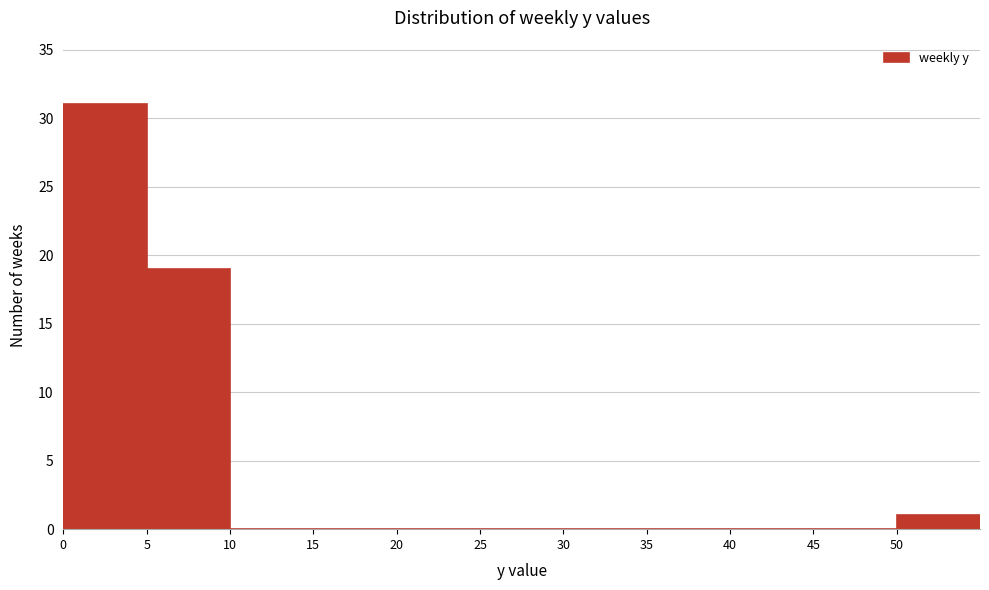

Reading left to right, list every bar in this chart as the range it spans on the x-axis followed by its height. The values are not printed on the chart, so give them approximately, as read against the axis.

0 to 5: 31
5 to 10: 19
10 to 15: 0
15 to 20: 0
20 to 25: 0
25 to 30: 0
30 to 35: 0
35 to 40: 0
40 to 45: 0
45 to 50: 0
50 to 55: 1